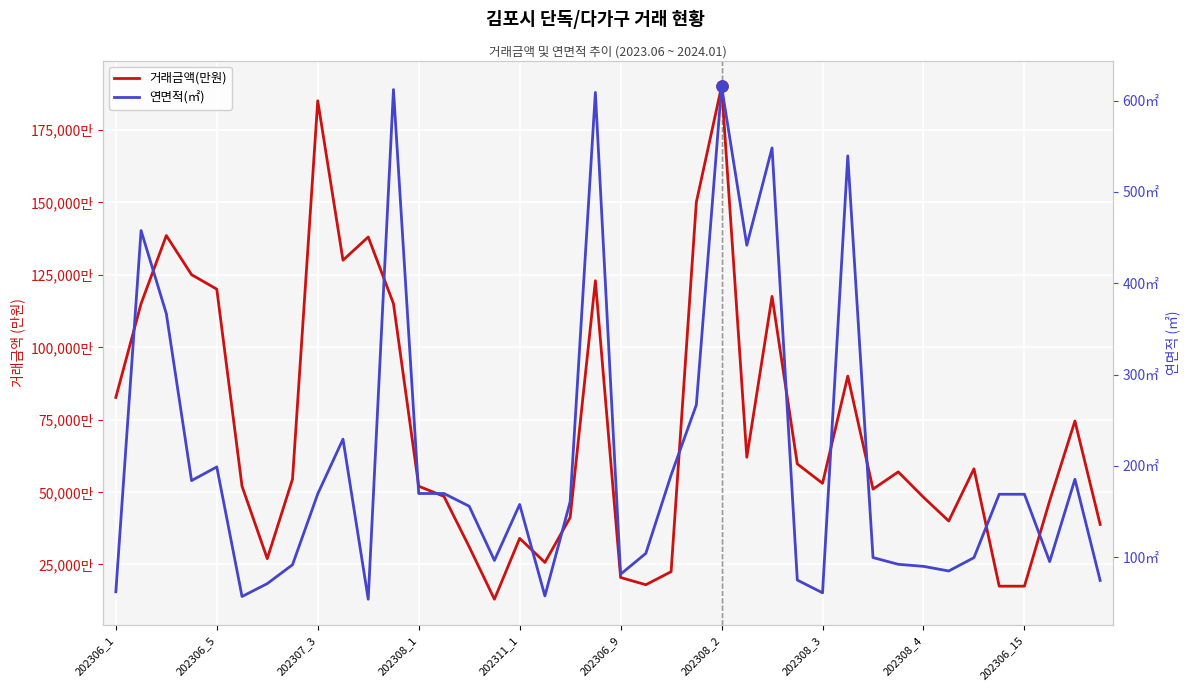

At which label does 거래금액(만원) first exceed 54430?

202306_1